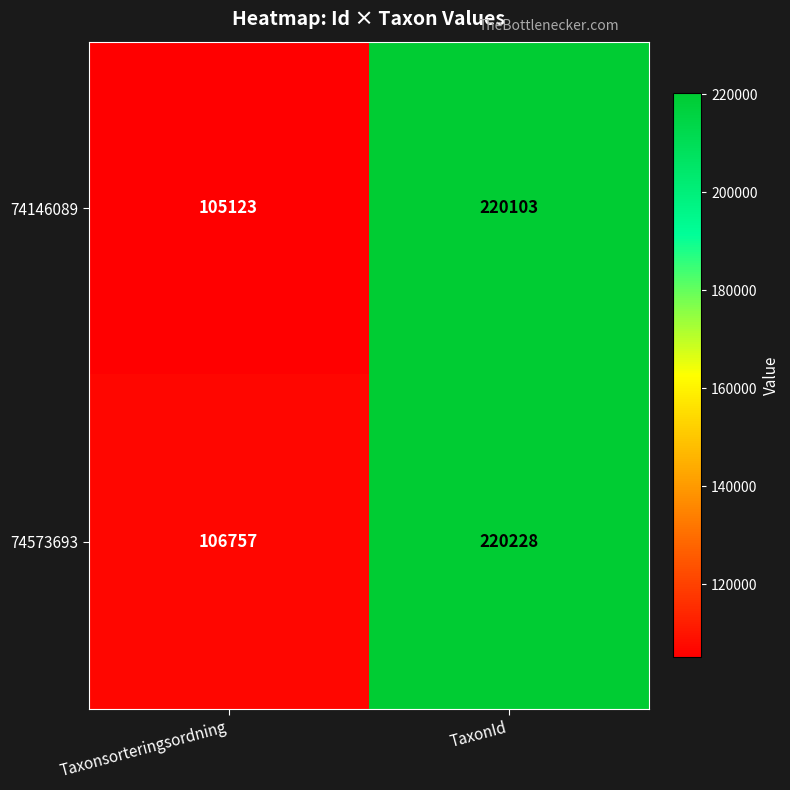

What is the sum of the 74573693 values at Taxonsorteringsordning and TaxonId?

326985